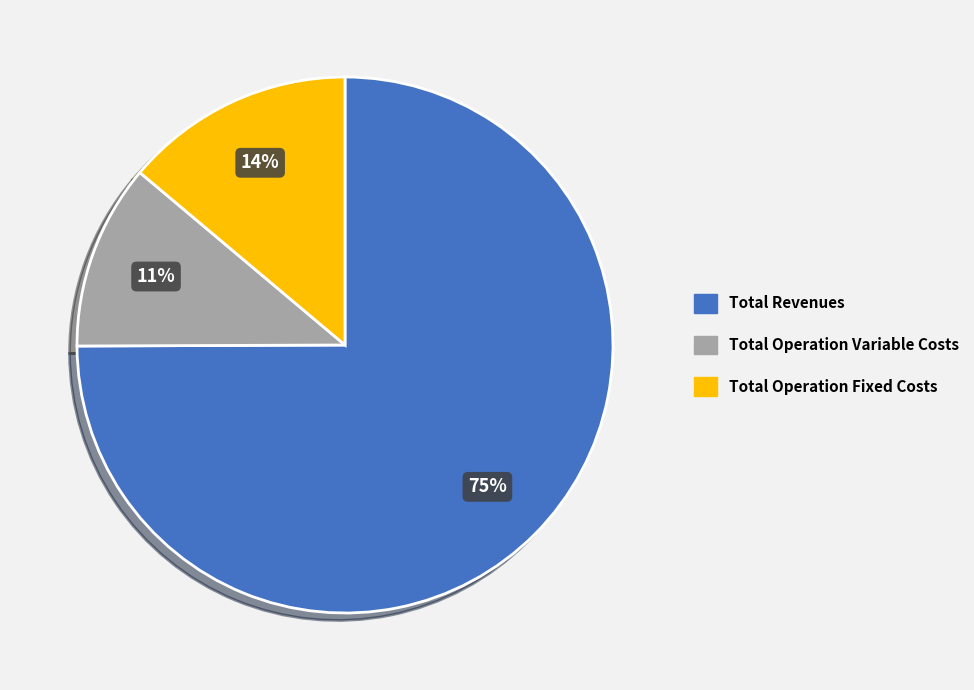

To the nearest percent, what is the average slice percentage?

33%